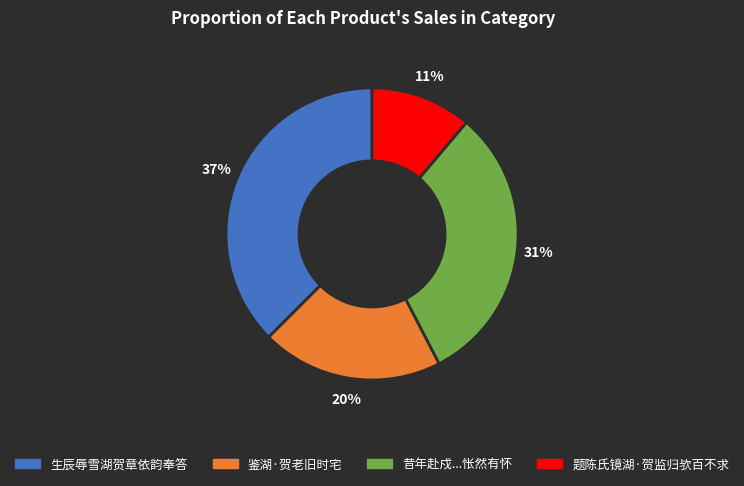

Is there any slice that represents more than half of the pie?

No